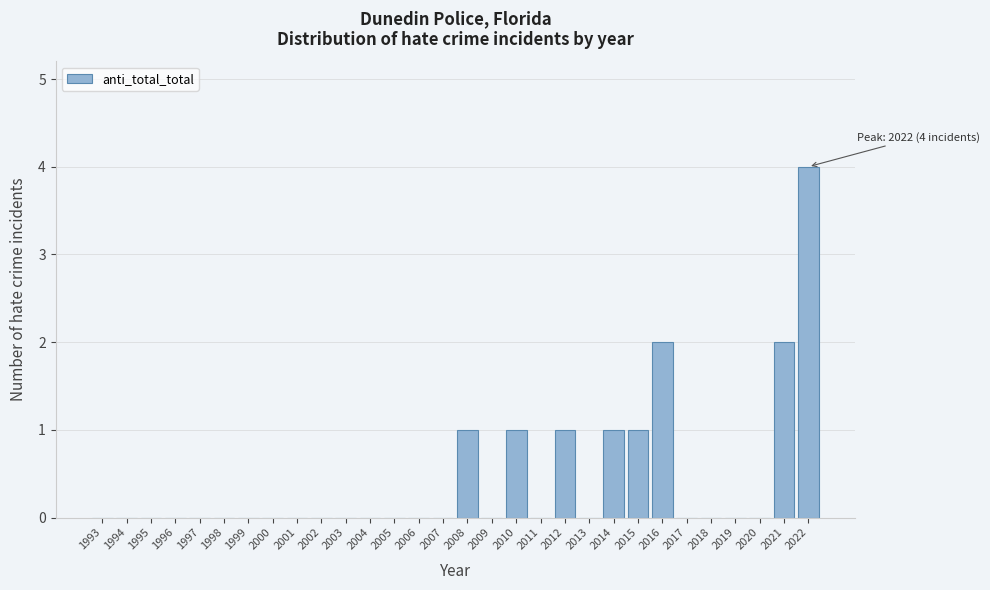

Reading left to right, transcribe all the data shown in this chart.

1993=0	1994=0	1995=0	1996=0	1997=0	1998=0	1999=0	2000=0	2001=0	2002=0	2003=0	2004=0	2005=0	2006=0	2007=0	2008=1	2009=0	2010=1	2011=0	2012=1	2013=0	2014=1	2015=1	2016=2	2017=0	2018=0	2019=0	2020=0	2021=2	2022=4